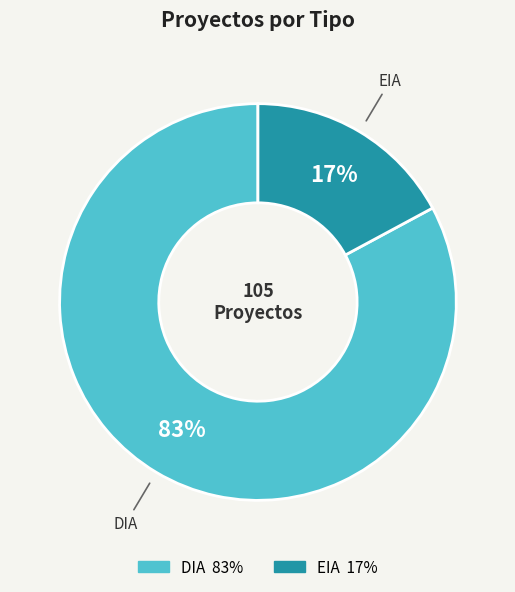

To the nearest percent, what portion does DIA represent?

83%